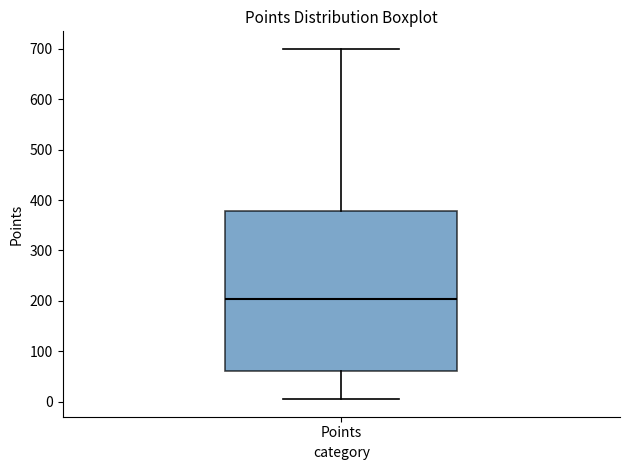

Transcribe this box plot: give where the median line is, the range the box spans, and where the two whiskers end, as read against the y-axis. The values are not printed on the chart, so give them approximately, as read against the axis.

median 200, box 60 to 380, whiskers 10 to 700